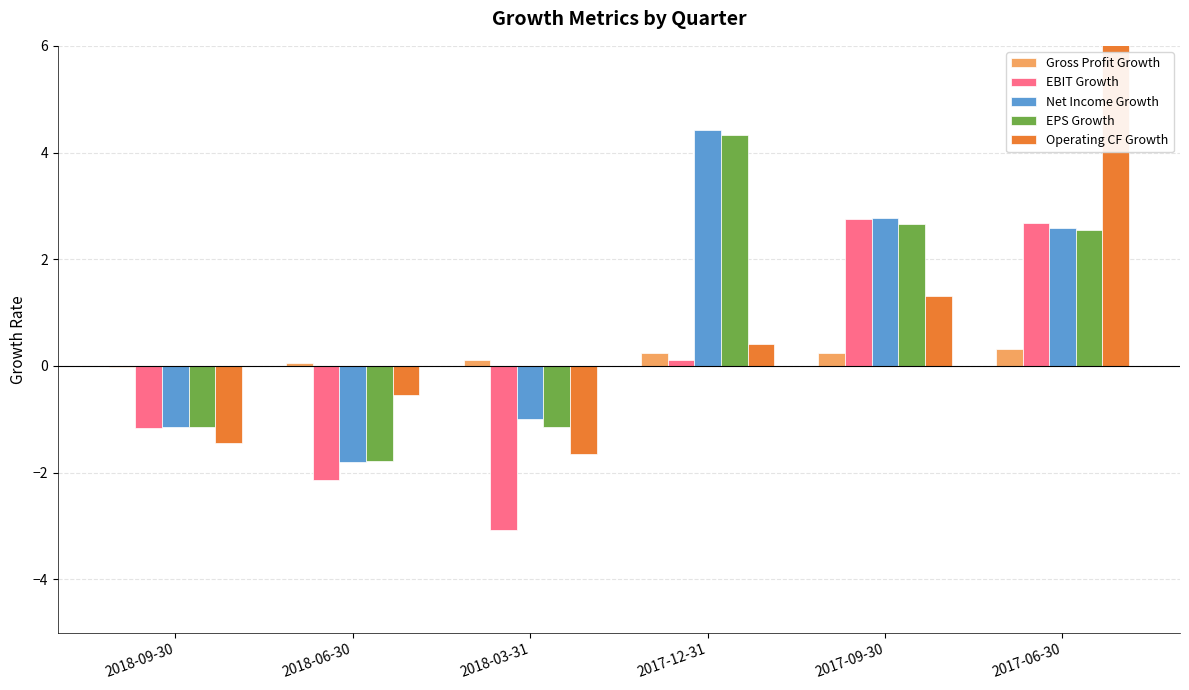

Reading left to right, what are all the values shown in this chart?

Gross Profit Growth: -0.0	0.1	0.1	0.2	0.3	0.3
EBIT Growth: -1.2	-2.1	-3.1	0.1	2.8	2.7
Net Income Growth: -1.1	-1.8	-1.0	4.4	2.8	2.6
EPS Growth: -1.1	-1.8	-1.1	4.3	2.7	2.6
Operating CF Growth: -1.4	-0.5	-1.7	0.4	1.3	25.9